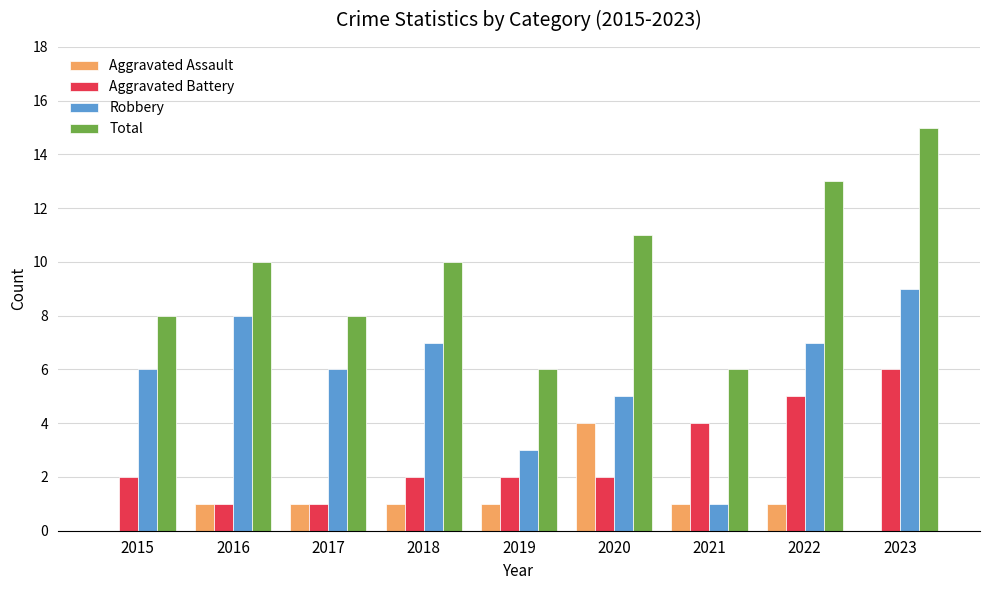

What is the sum of all Robbery values?

52